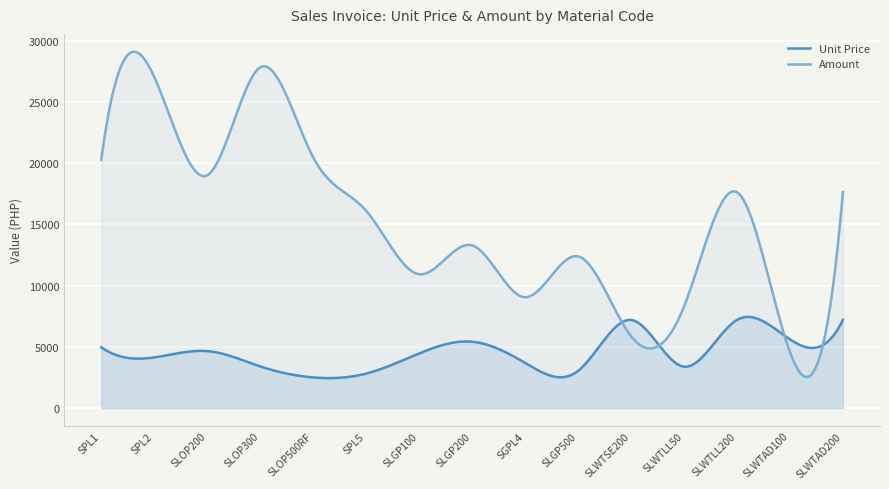

Between SLGP100 and SLWTAD200, which series saw the biggest shift?

Amount